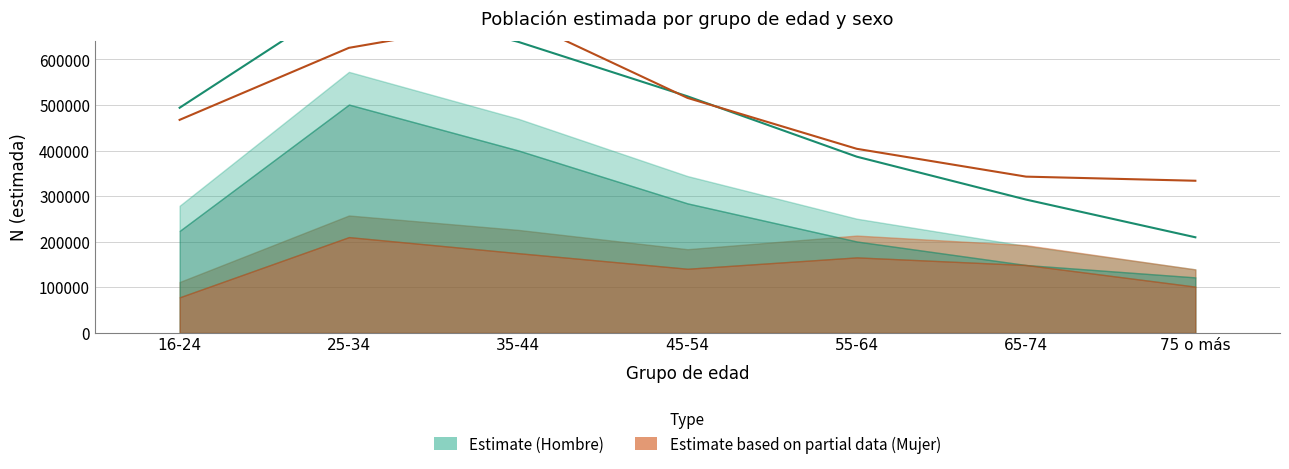

What is the difference between the Mujer N (estimada) values at 75 o más and 55-64?

70078